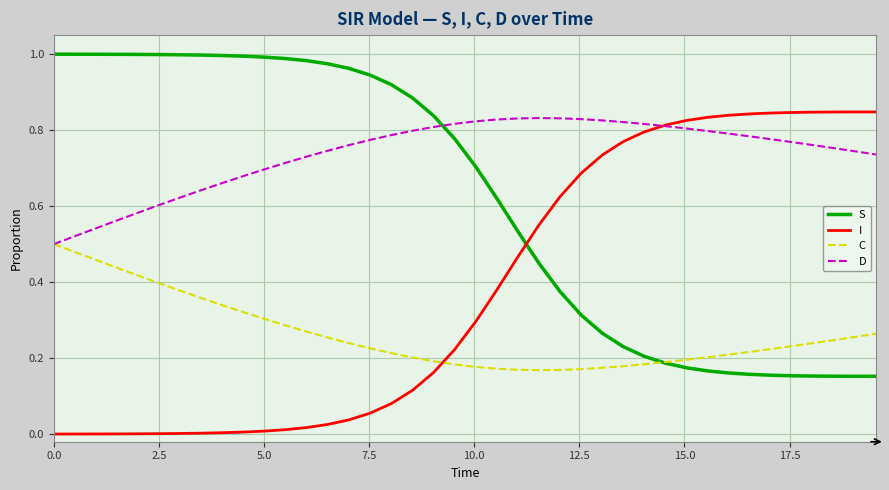

List the series in order of their overall mean, lowest first.

C, I, S, D